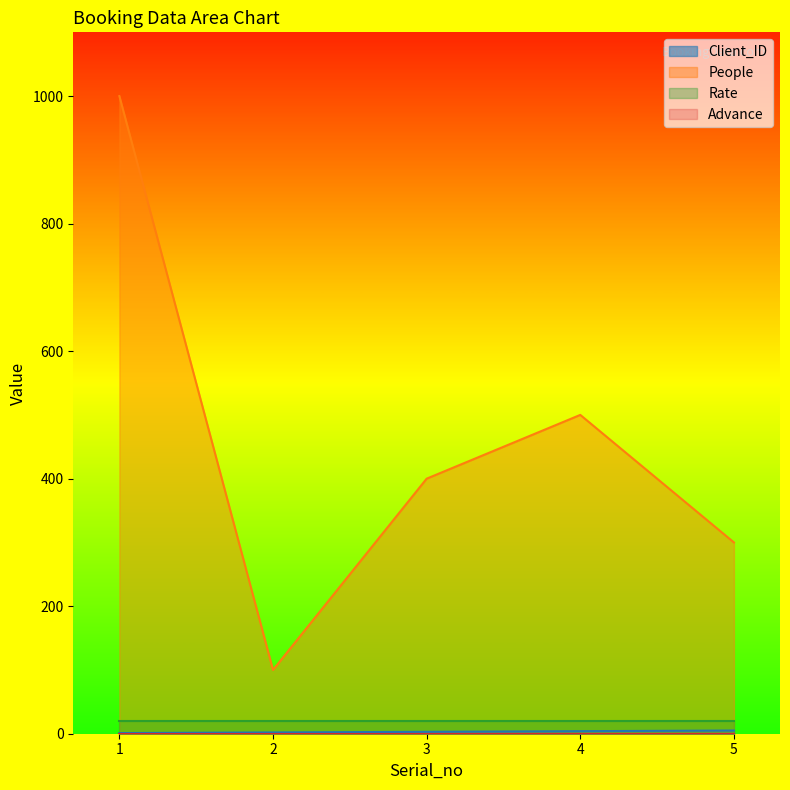

Rank the categories by Client_ID value from highest to lowest.

5, 4, 3, 2, 1